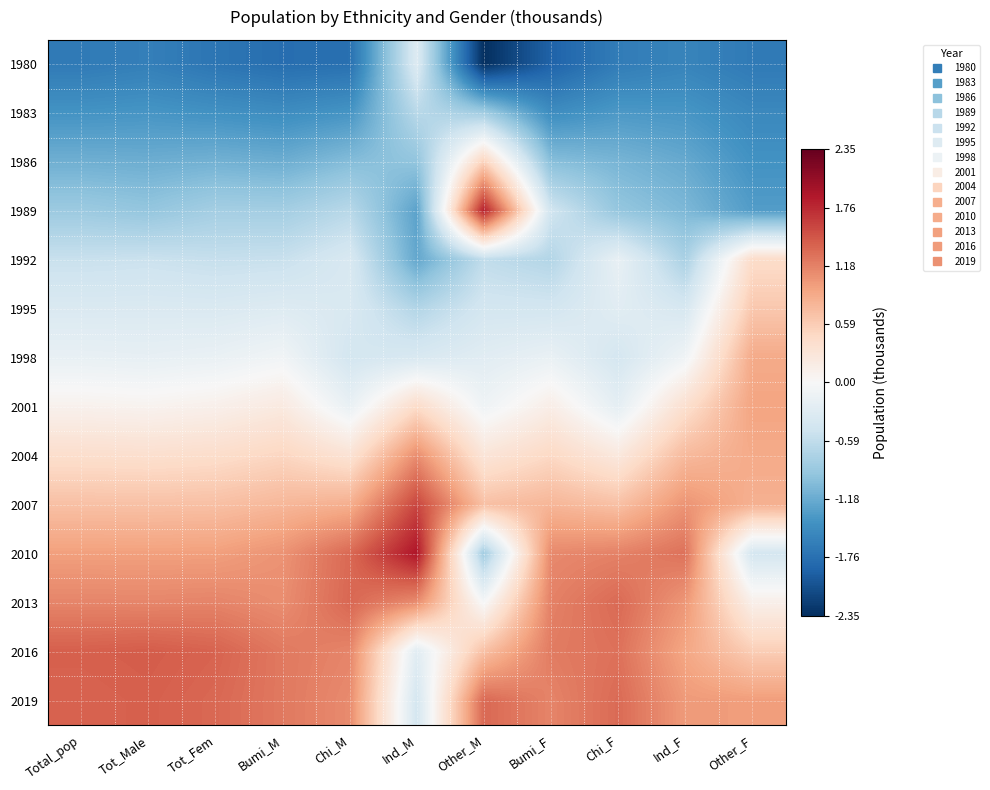

List the series in order of their peak value, lowest first.

1983, 1980, 1992, 1986, 1995, 1998, 2001, 2004, 2013, 2019, 2016, 2007, 1989, 2010